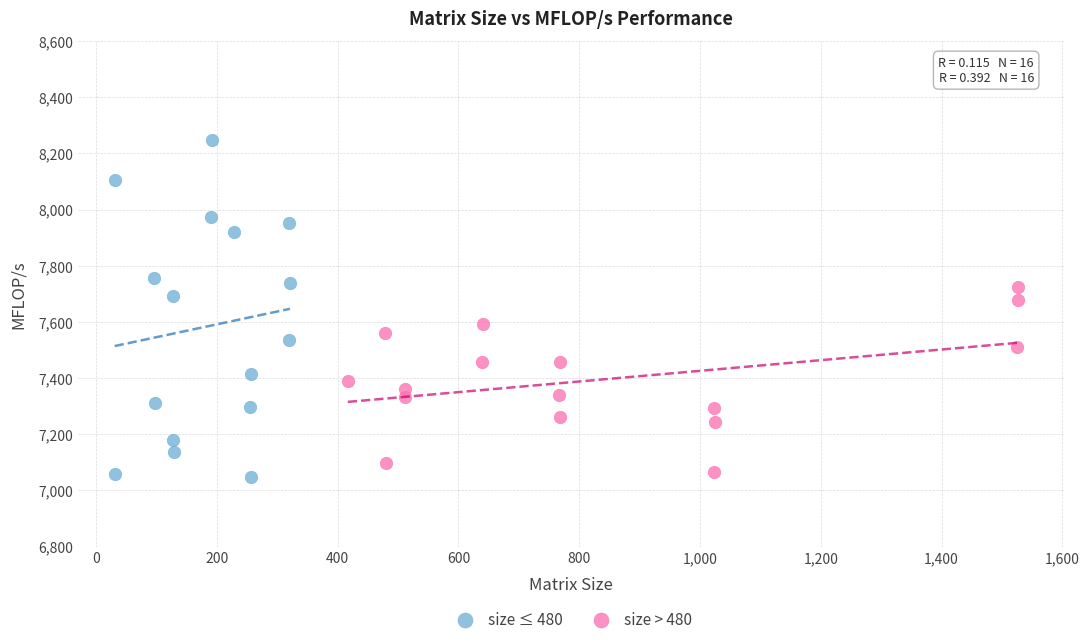

Which series has the largest Y range (max minus min)?

size ≤ 480